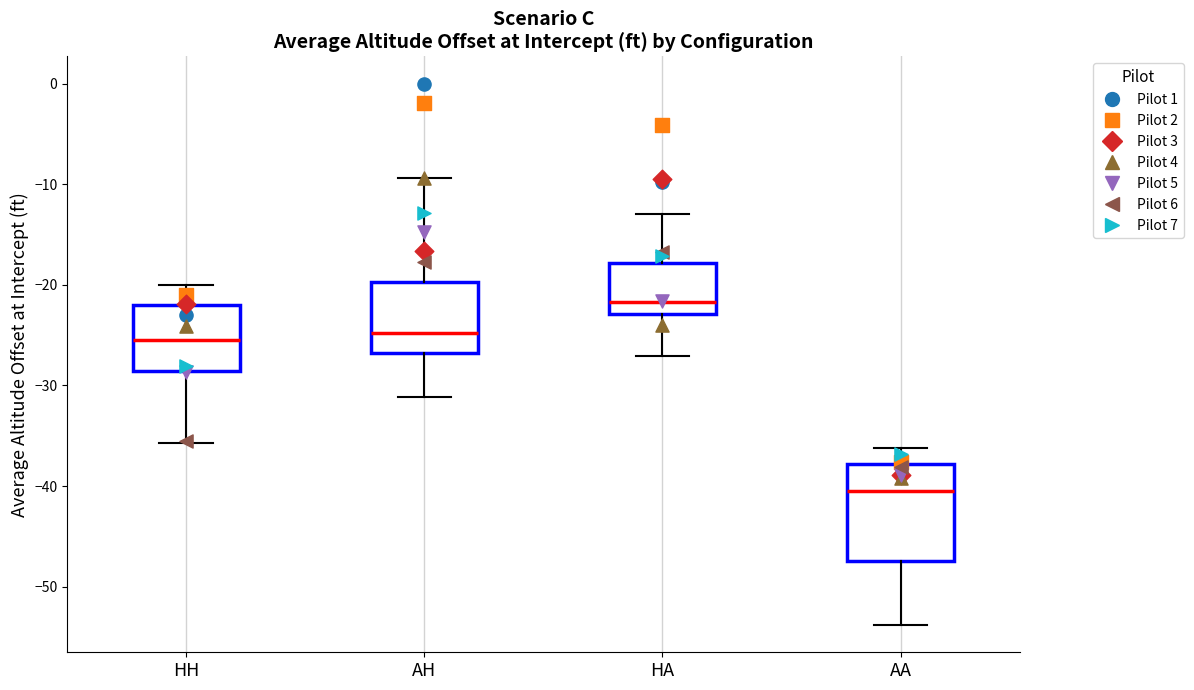

Reading left to right, transcribe this box plot: for each box, give where its median line is, the range the box spans, and where its two whiskers end, as read against the y-axis. The values are not printed on the chart, so give them approximately, as read against the axis.

HH: median -25, box -29 to -22, whiskers -36 to -20
AH: median -25, box -27 to -20, whiskers -31 to -9
HA: median -22, box -23 to -18, whiskers -27 to -13
AA: median -40, box -47 to -38, whiskers -54 to -36